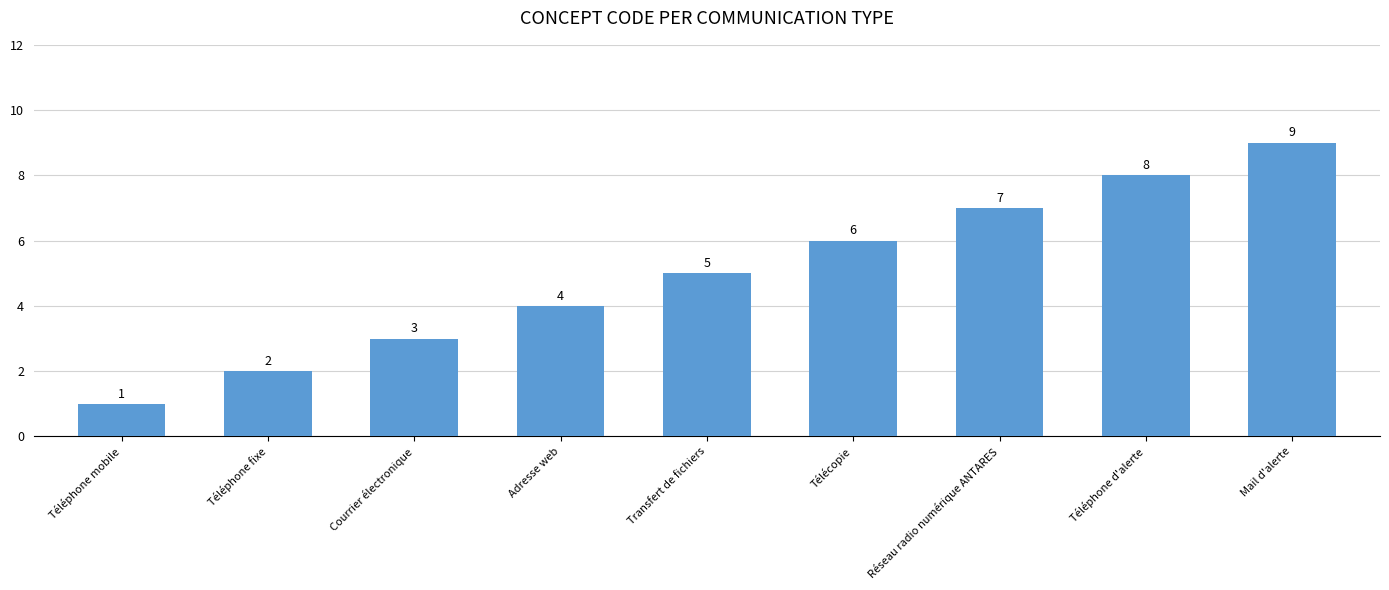

What is the average value?

5